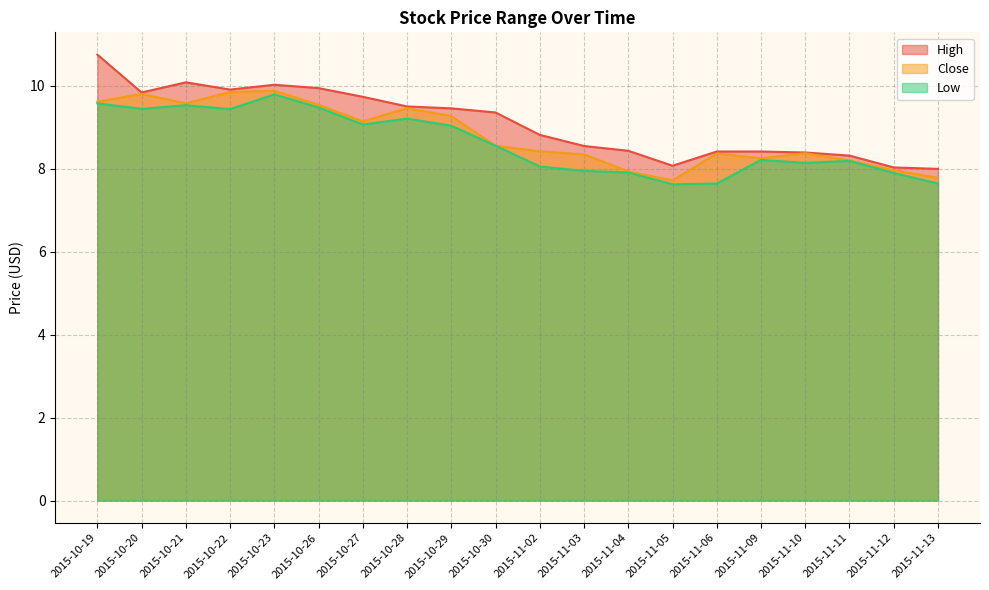

Does the chart display data point markers on the line(s)?

No